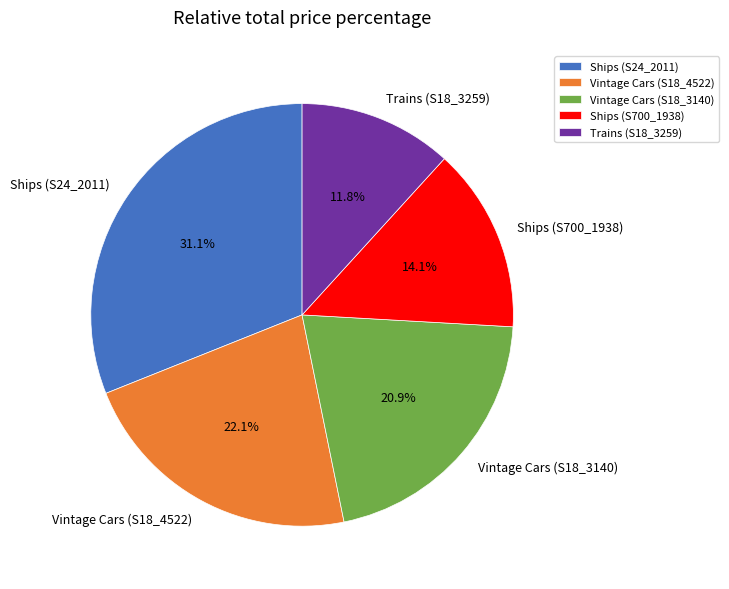

What percentage is the Vintage Cars (S18_4522) slice, to the nearest percent?

22%